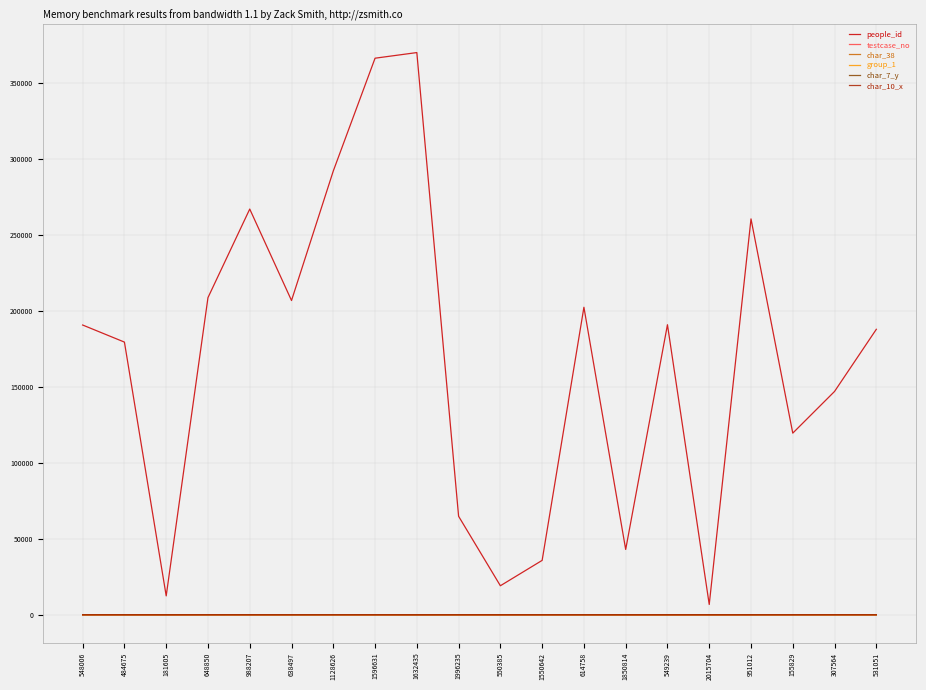

Count the char_38 values in the range 0 to 1.

20